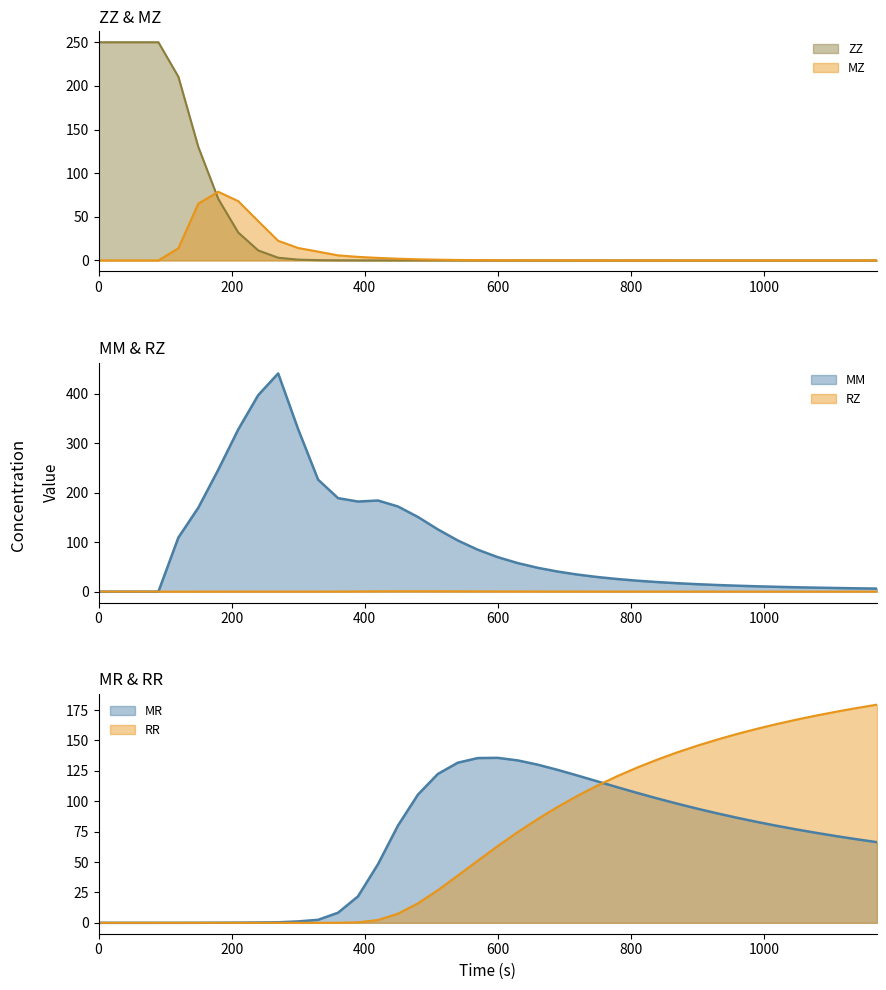

True or false: ZZ has more than 0 points higher than both neighbors.

True